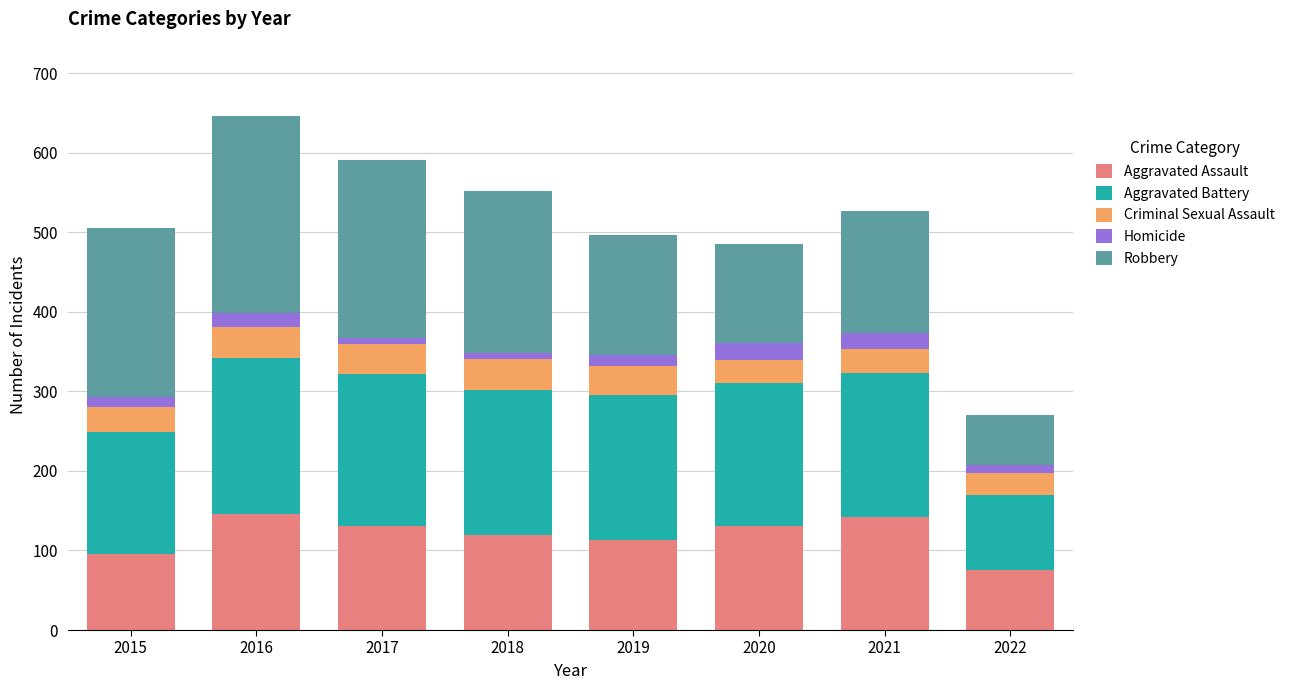

What value does the Aggravated Assault series have at 2019, to the nearest 5?

115